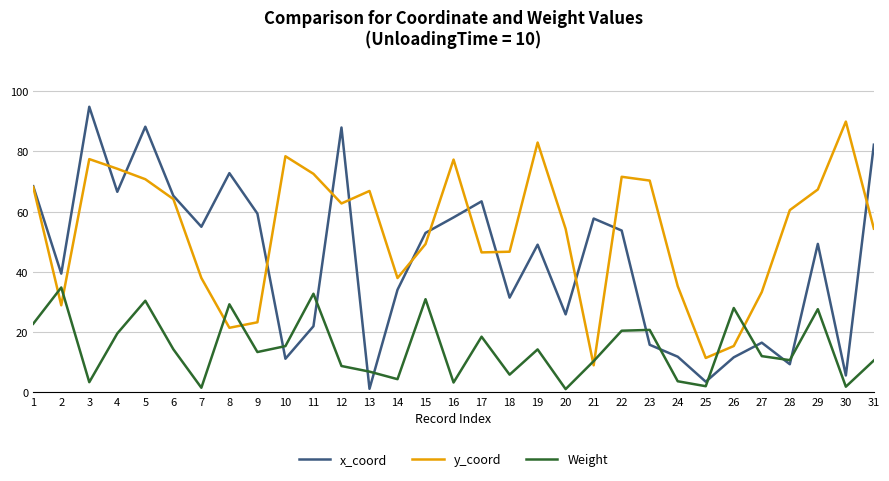

List the series in order of their peak value, highest first.

x_coord, y_coord, Weight